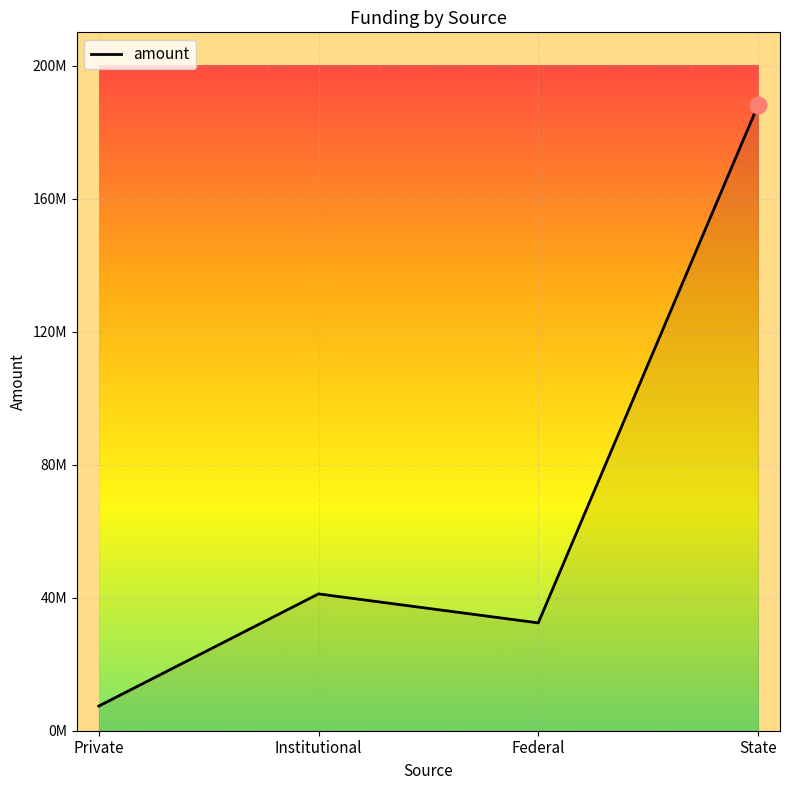

Does the chart have visible grid lines?

Yes